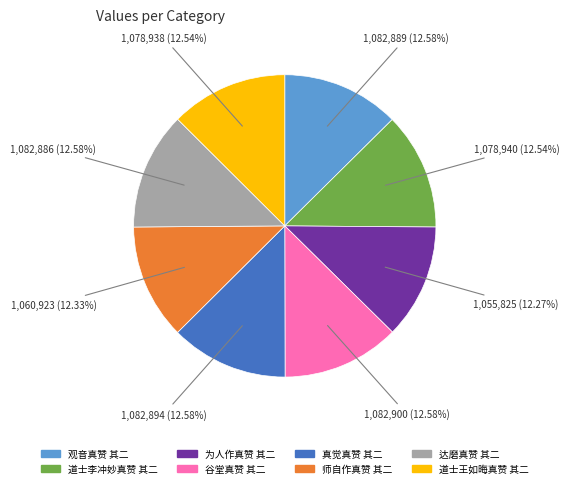

Does 达磨真赞 其二 represent more than half of the total?

No